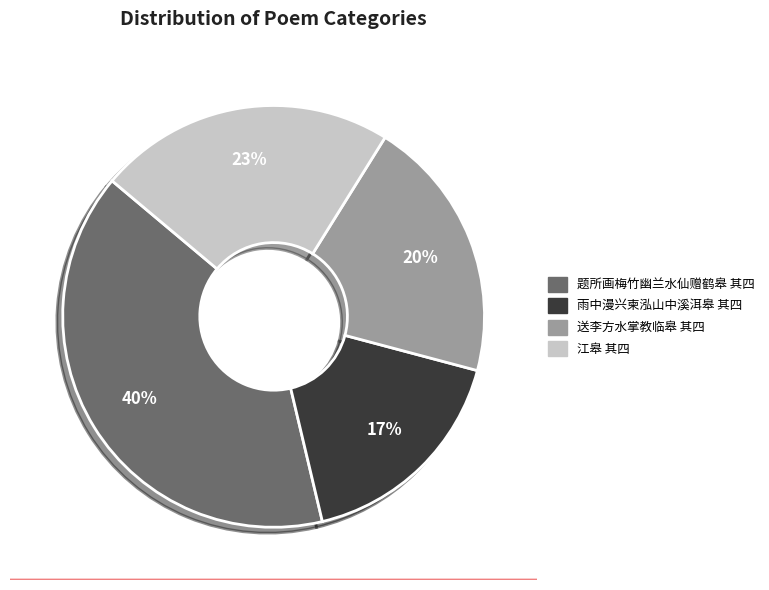

Is 江皋 其四 the majority of the pie?

No